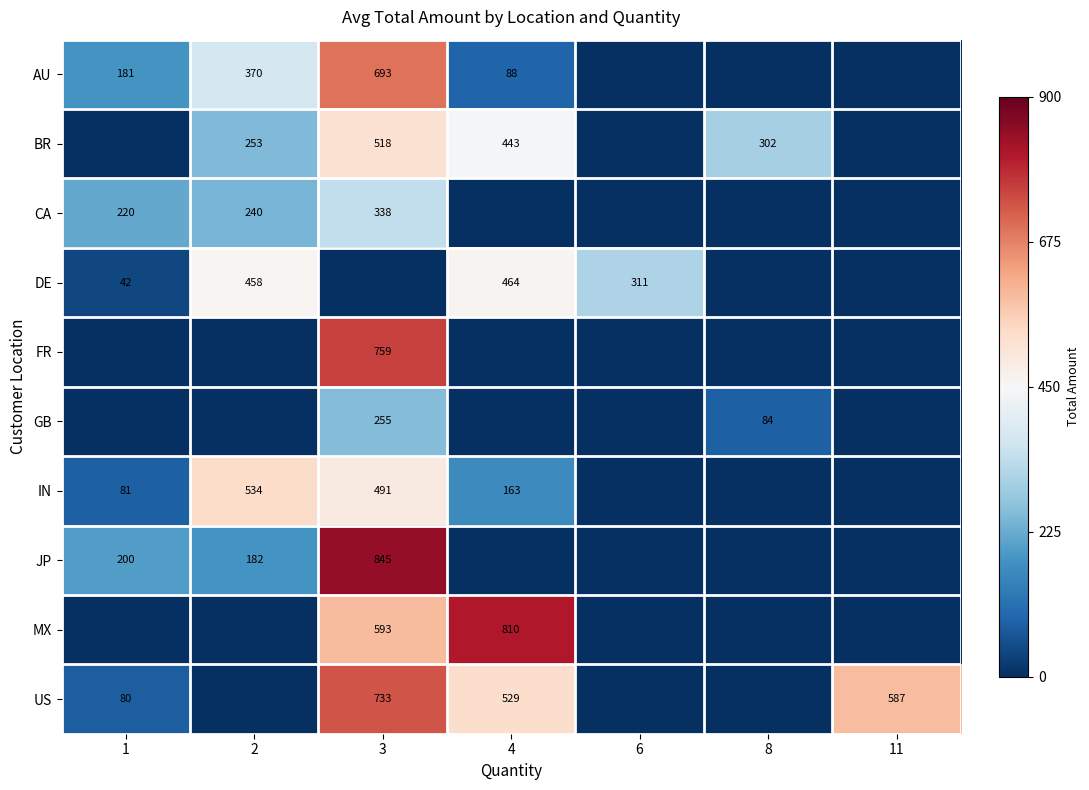

Between 8 and 6, which is larger?

8